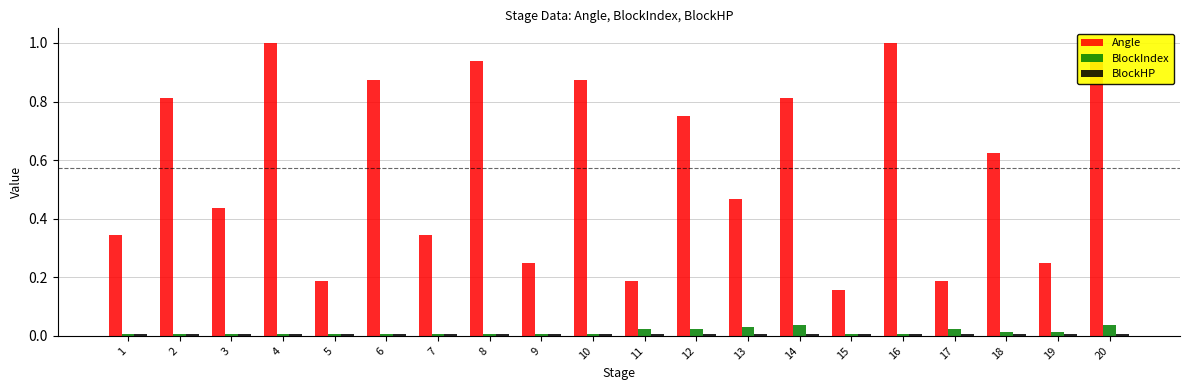

What is the greatest value displayed?

1.0